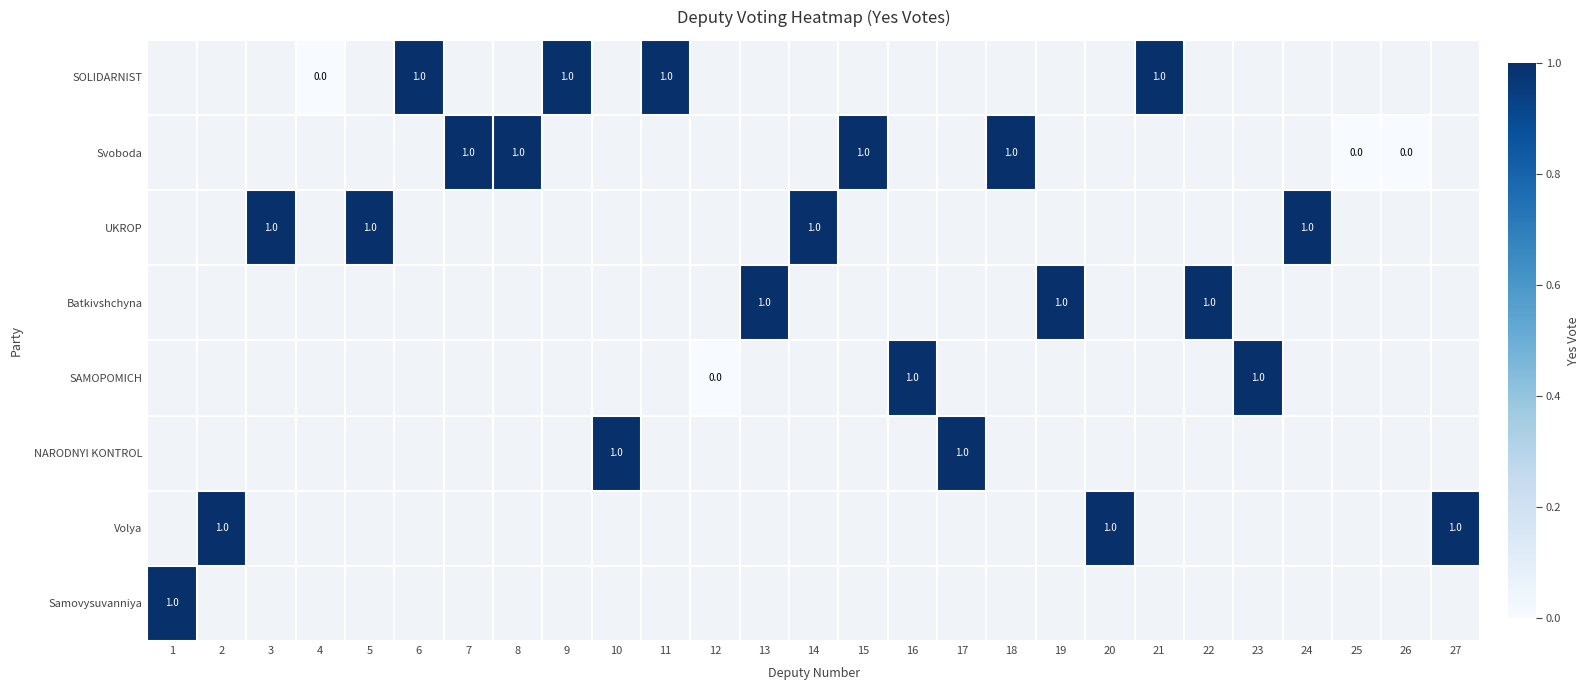

How many distinct data groups are displayed?

8